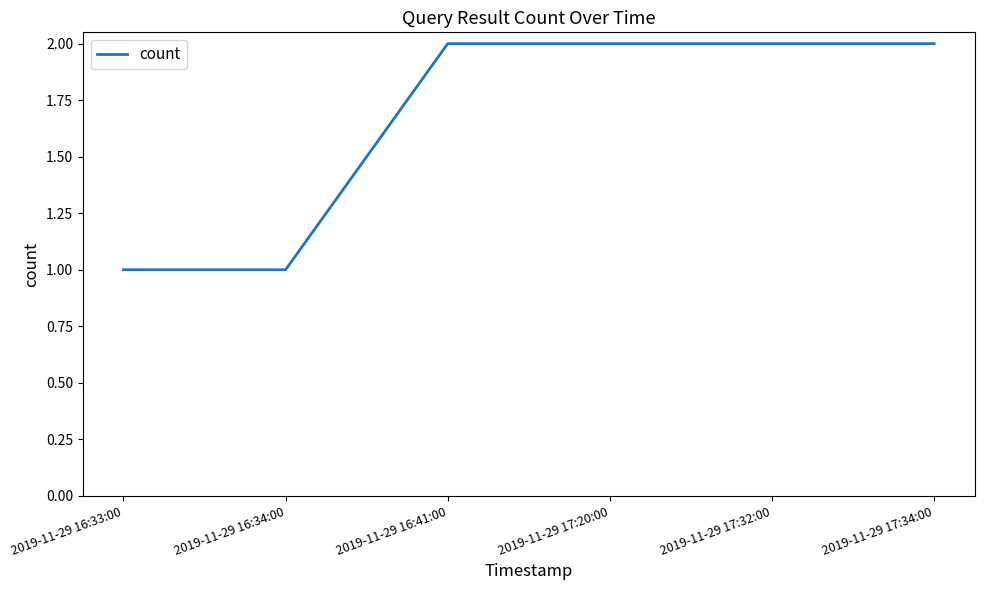

The chart shows a value of 2 at 2019-11-29 16:34:00. True or false?

False